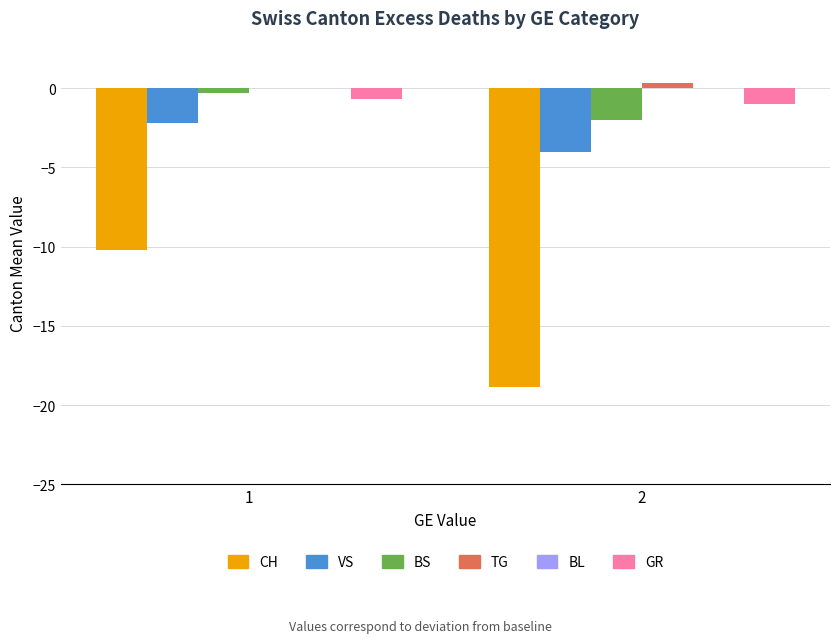

Reading right to left, what are all the values shown in this chart?

CH: 2=-18.8	1=-10.2
VS: 2=-4.0	1=-2.2
BS: 2=-2.0	1=-0.3
TG: 2=0.3	1=0.0
GR: 2=-1.0	1=-0.7